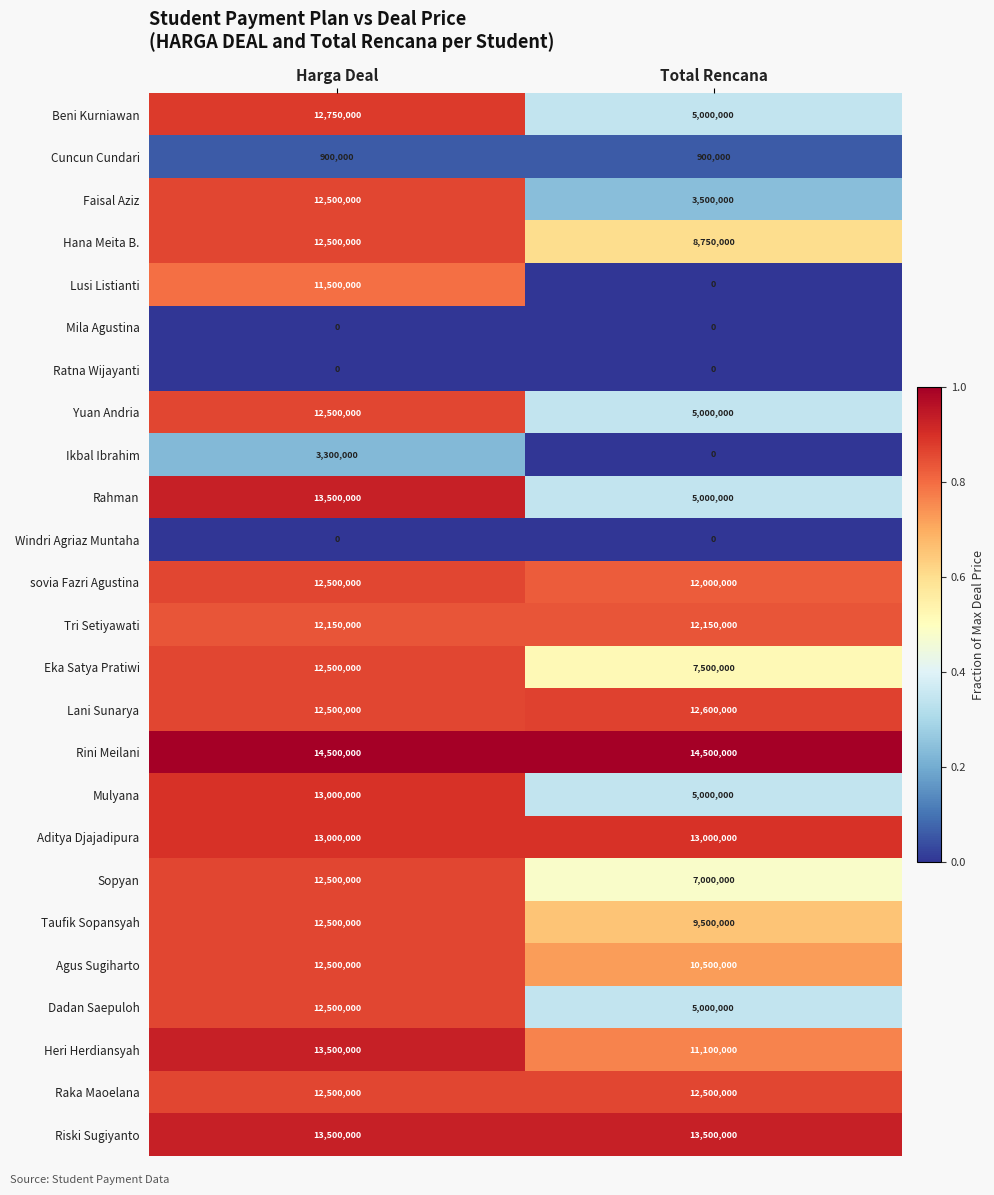

At which category is the sum across all series the highest?

Harga Deal